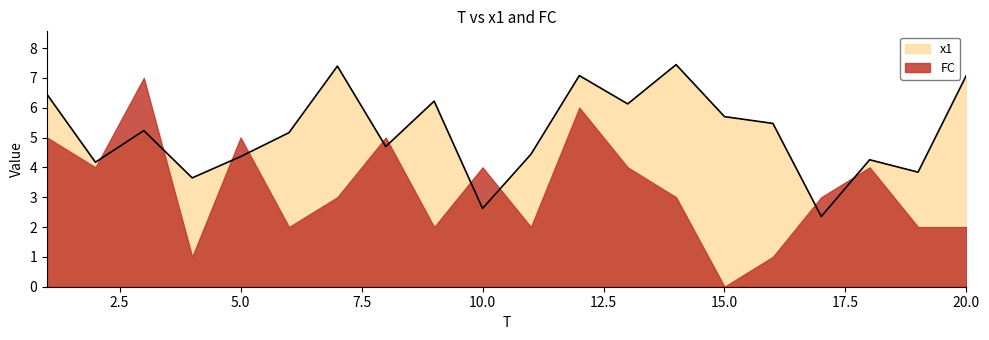

How many data points are less than 5?

9